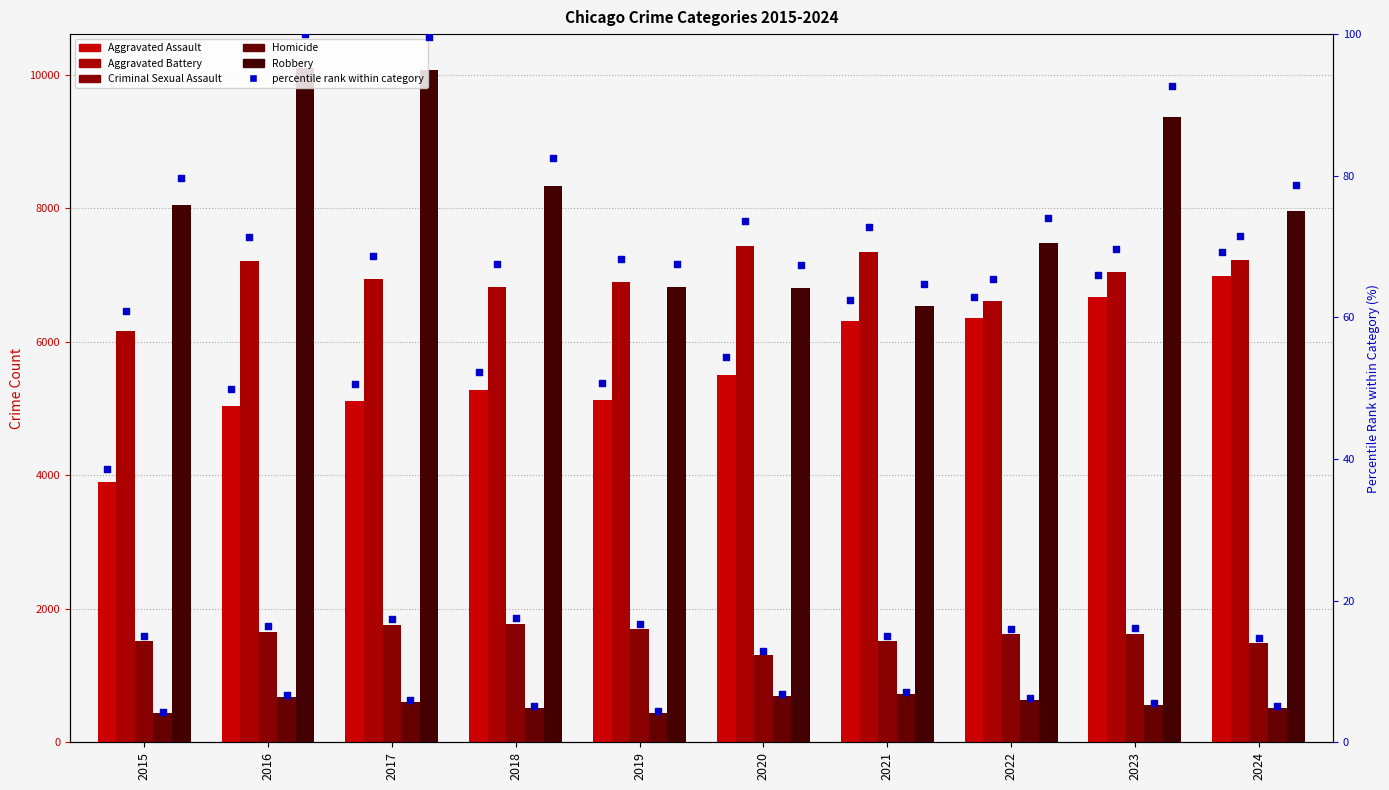

What are all the series names shown in the legend?

Aggravated Assault, Aggravated Battery, Criminal Sexual Assault, Homicide, Robbery